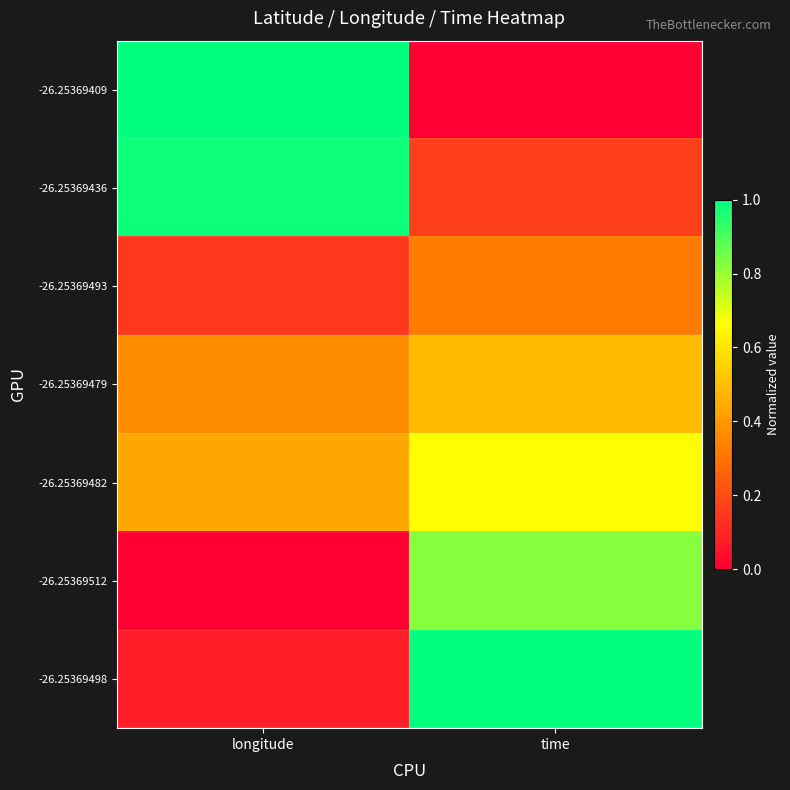

Rank the series at time from lowest to highest value.

-26.25369409, -26.25369436, -26.25369493, -26.25369479, -26.25369482, -26.25369512, -26.25369498